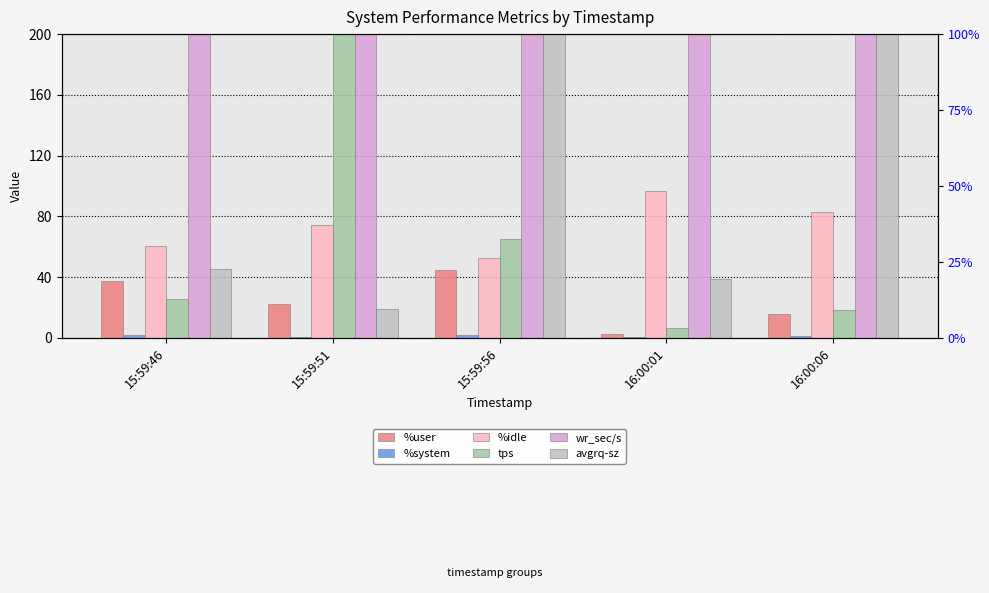

How many bars are there in each group?

6